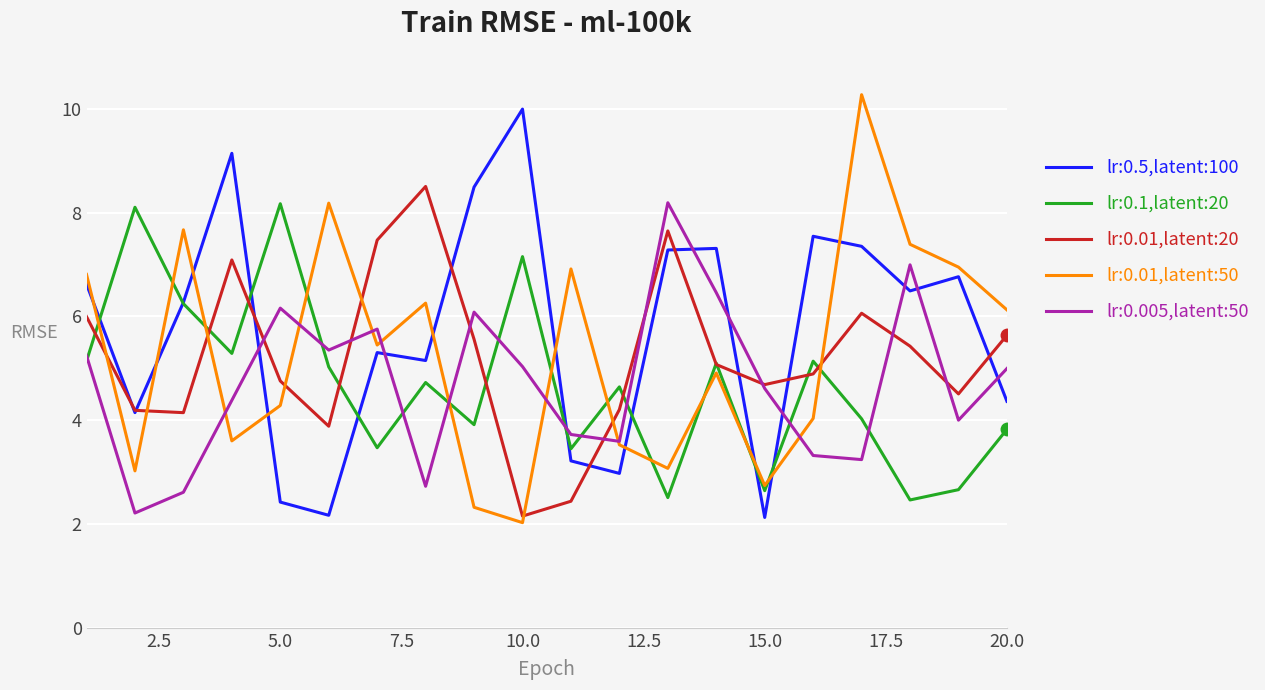

Which series ends up on top after the final intersection of lr:0.01,latent:20 and lr:0.01,latent:50?

lr:0.01,latent:50